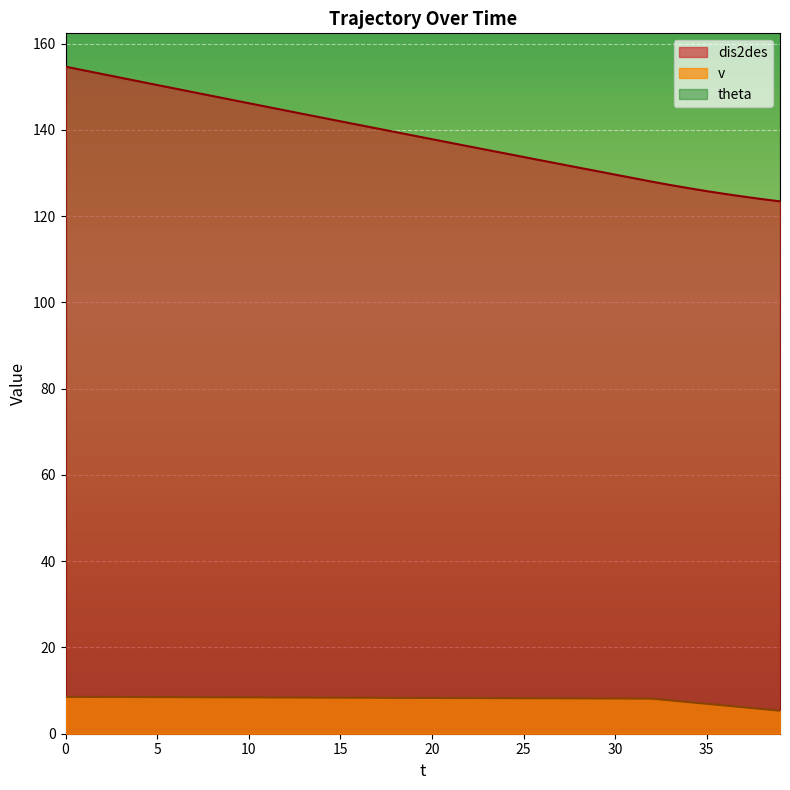

How many data points in v are above 8?

33